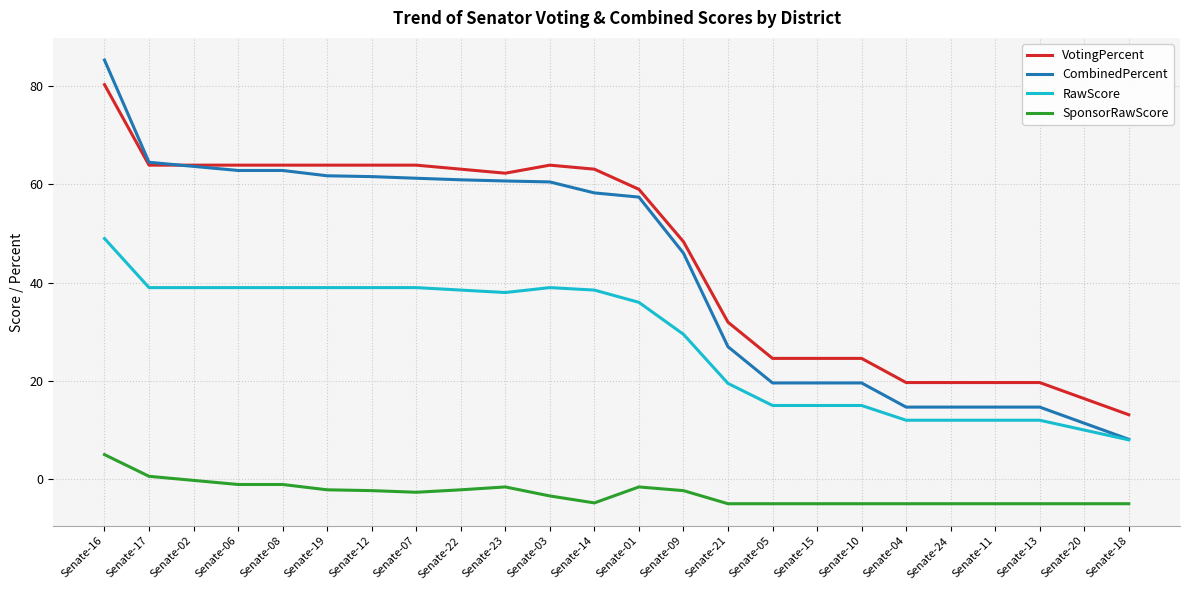

True or false: SponsorRawScore and VotingPercent intersect in this chart.

False